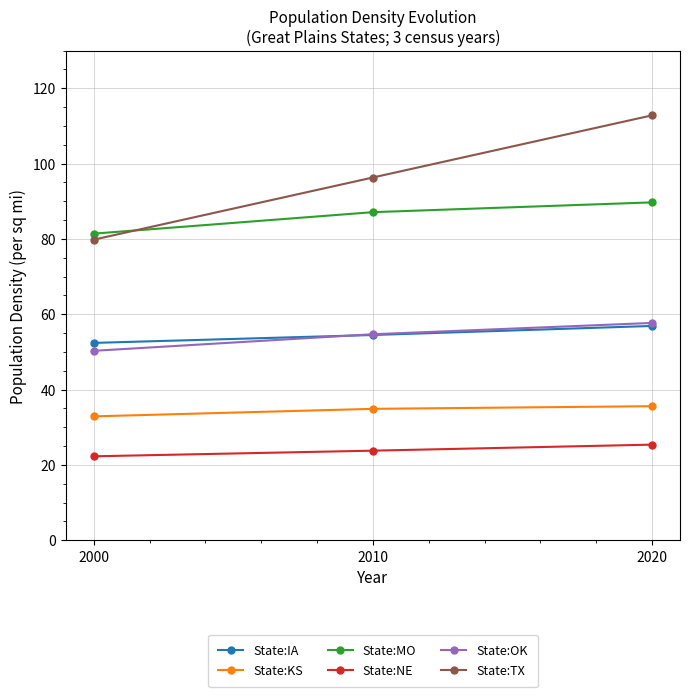

Reading right to left, what are all the values shown in this chart?

State:IA: 2020=56.9	2010=54.5	2000=52.4
State:KS: 2020=35.6	2010=34.9	2000=32.9
State:MO: 2020=89.7	2010=87.1	2000=81.4
State:NE: 2020=25.4	2010=23.8	2000=22.3
State:OK: 2020=57.7	2010=54.7	2000=50.3
State:TX: 2020=112.8	2010=96.3	2000=79.8